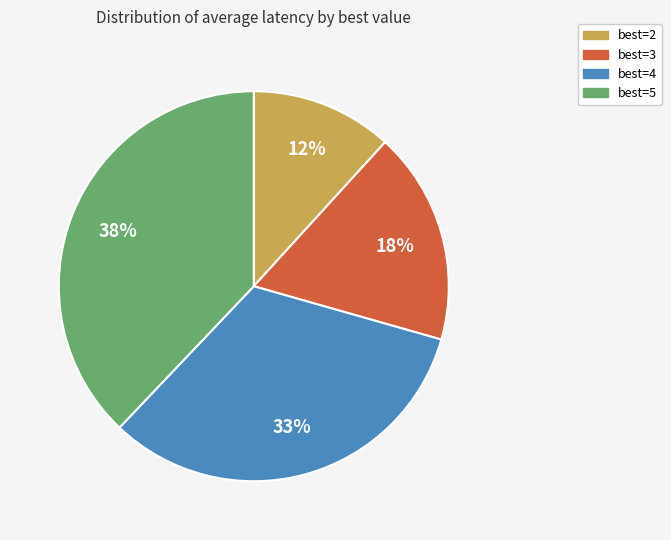

What percentage is the best=2 slice, to the nearest percent?

12%